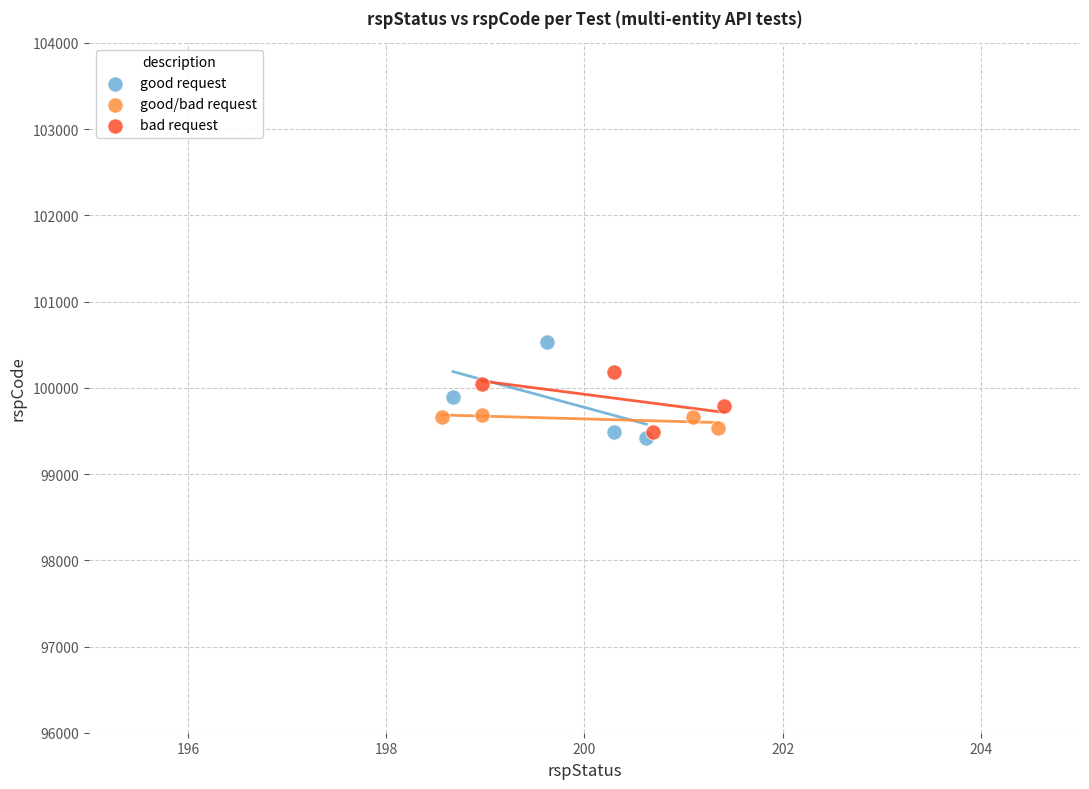

Which series has the widest spread of Y values?

good request